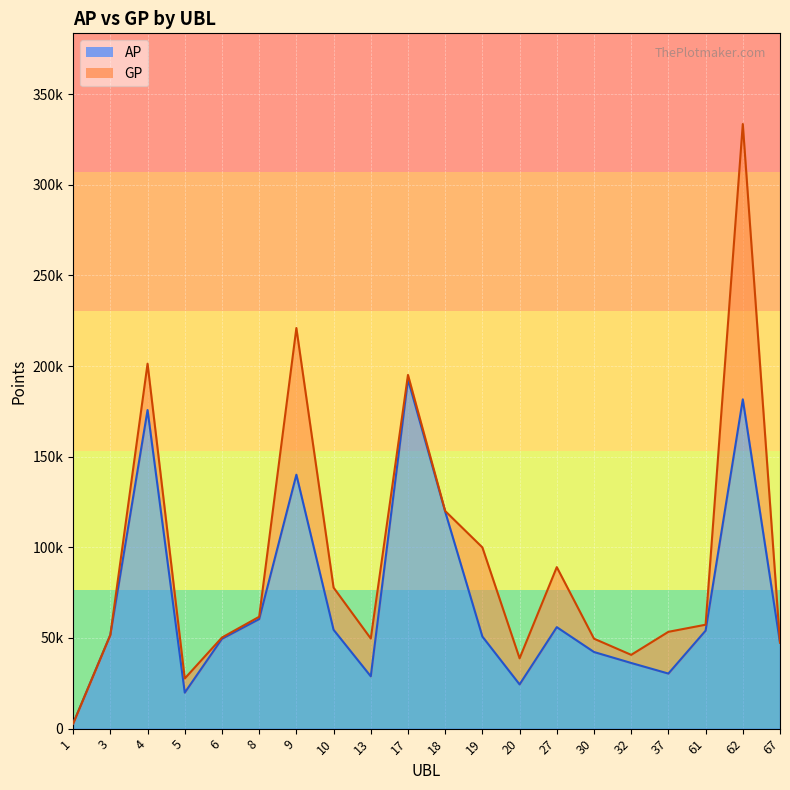

What is the value of the AP point at the 1st from the left?

2816